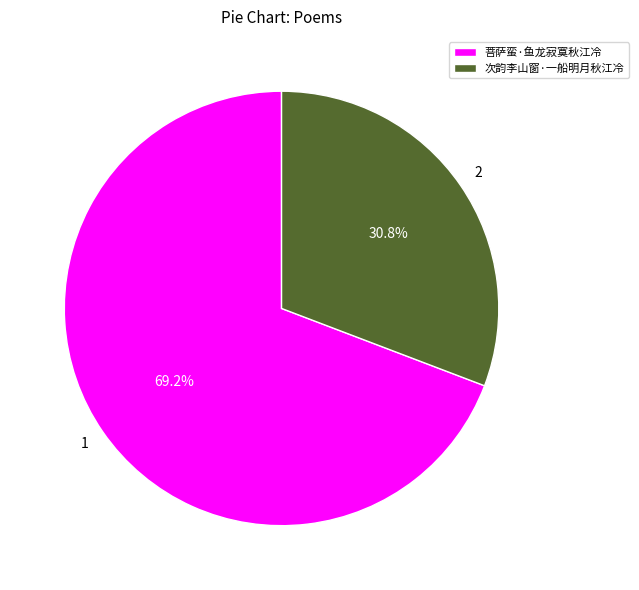

Is the sum of 次韵李山窗·一船明月秋江冷 and 菩萨蛮·鱼龙寂寞秋江冷 greater than half?

Yes